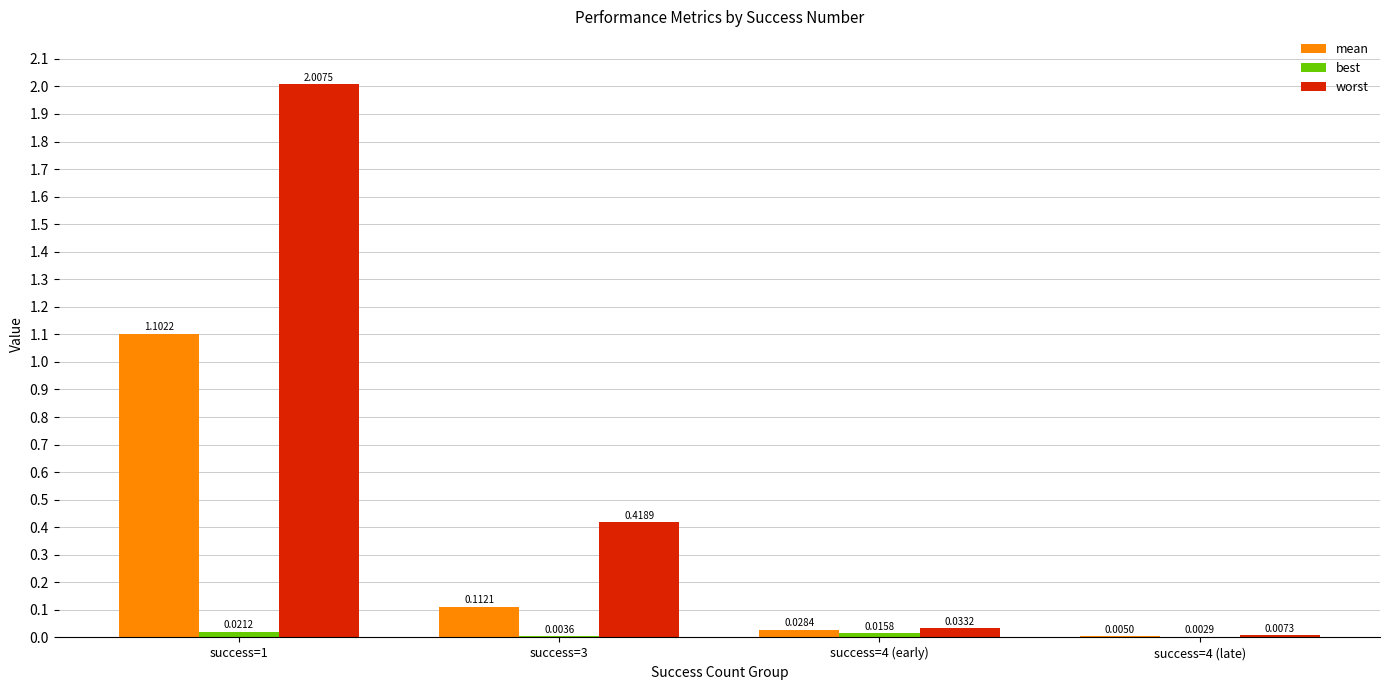

Which series has the largest total across all categories?

worst